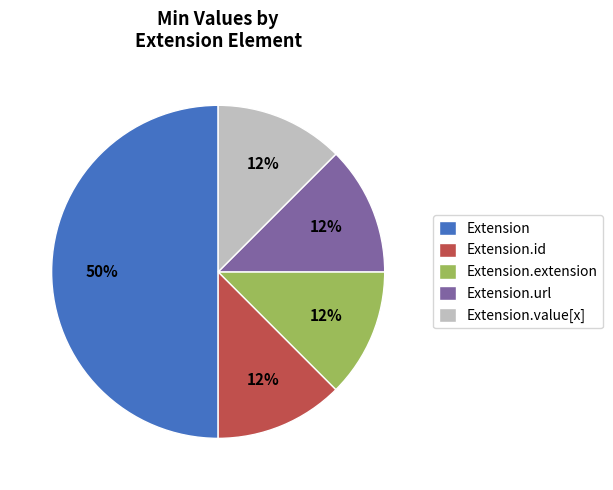

Which category has the biggest portion of the pie?

Extension